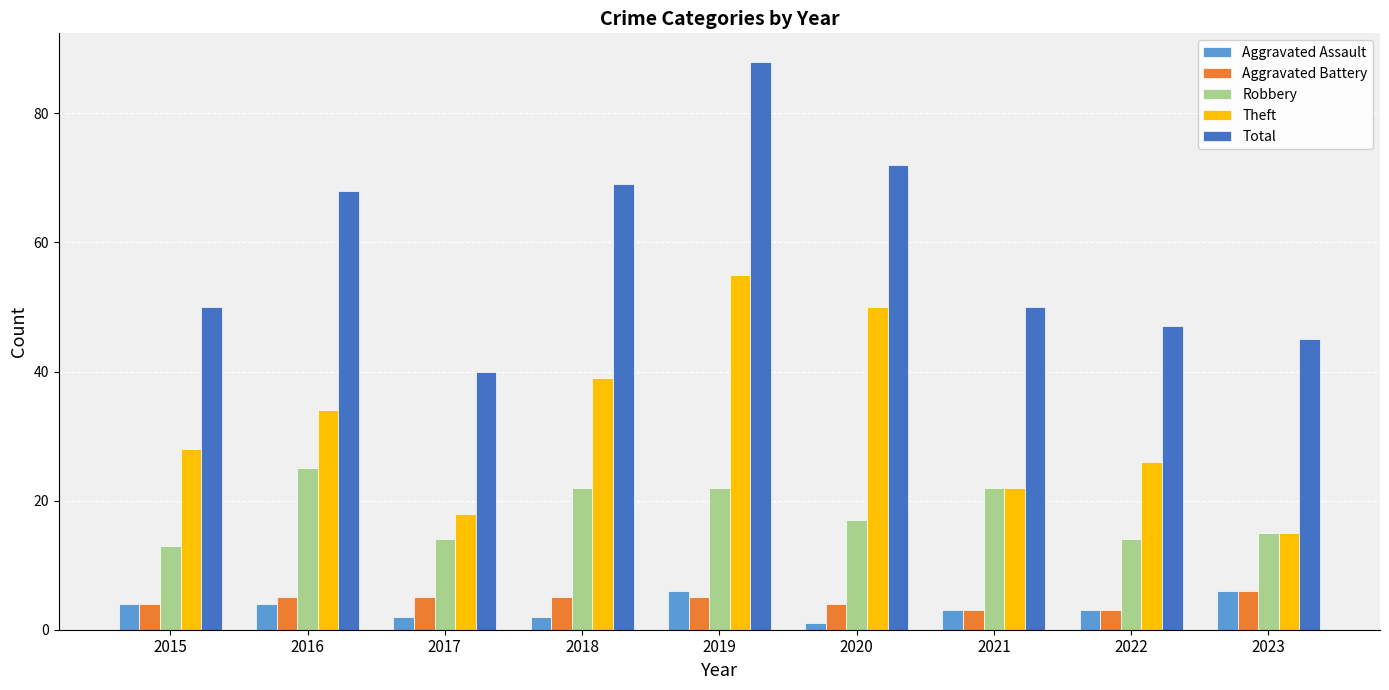

Reading left to right, list all the values displayed in this chart.

Aggravated Assault: 4	4	2	2	6	1	3	3	6
Aggravated Battery: 4	5	5	5	5	4	3	3	6
Robbery: 13	25	14	22	22	17	22	14	15
Theft: 28	34	18	39	55	50	22	26	15
Total: 50	68	40	69	88	72	50	47	45